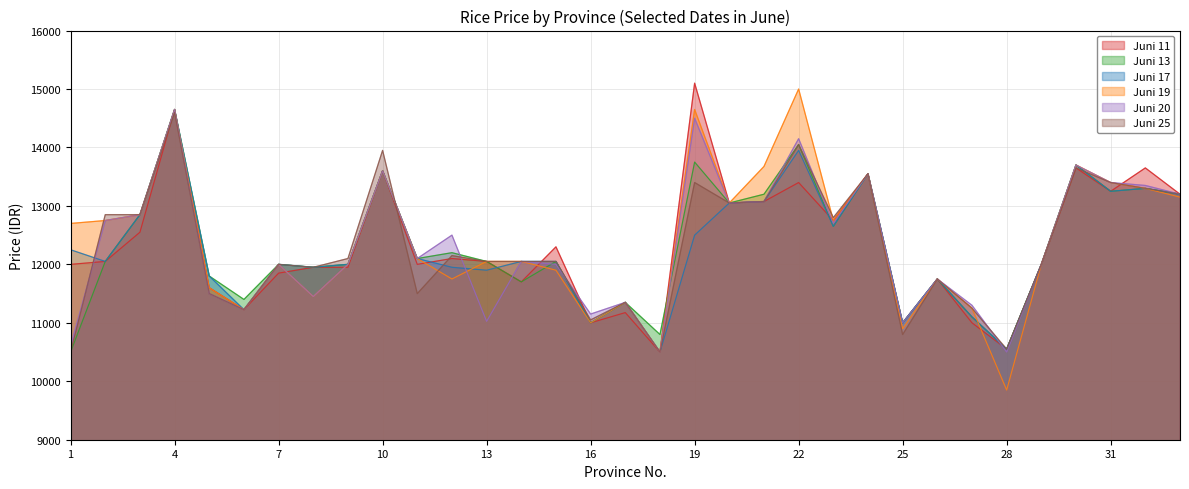

At how many categories does at least one series exceed 11204?

29